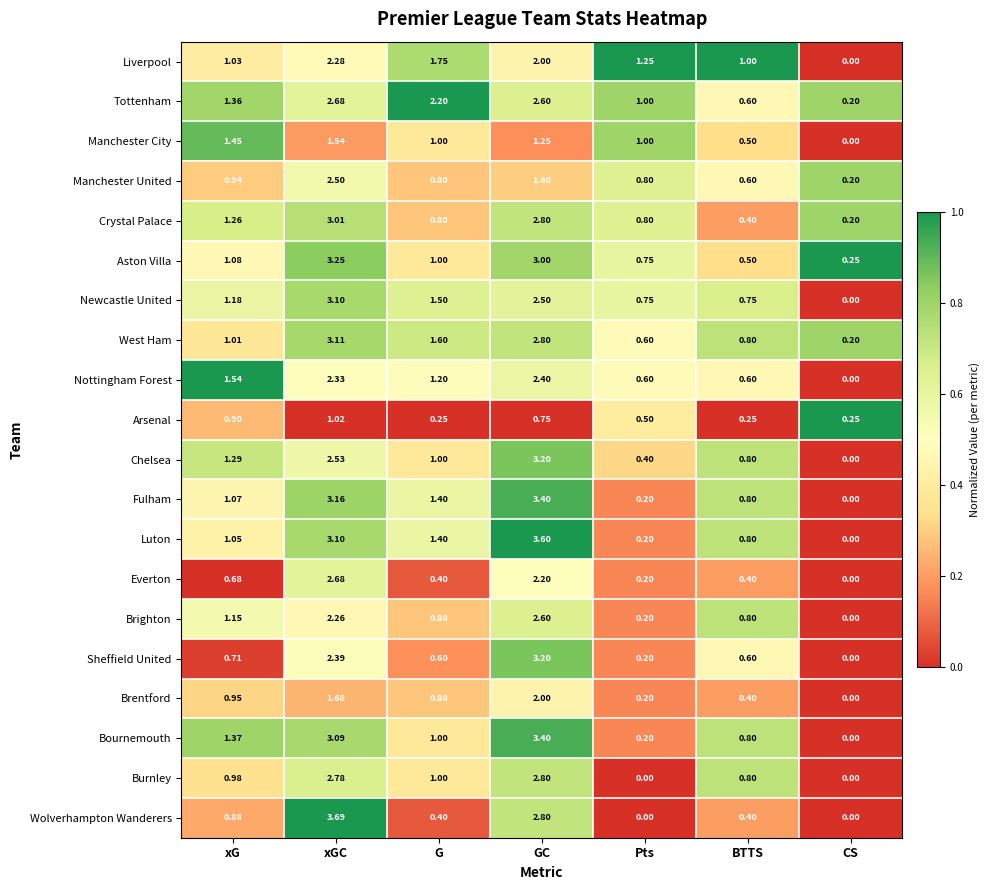

Which label corresponds to the largest value in the chart?

xGC